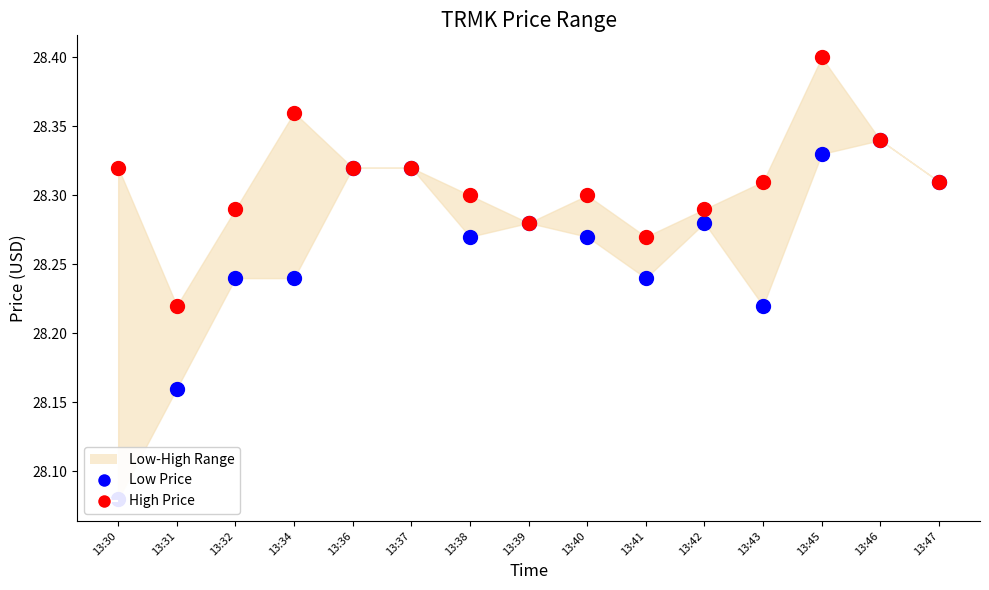

Which series has the largest Y range (max minus min)?

Low